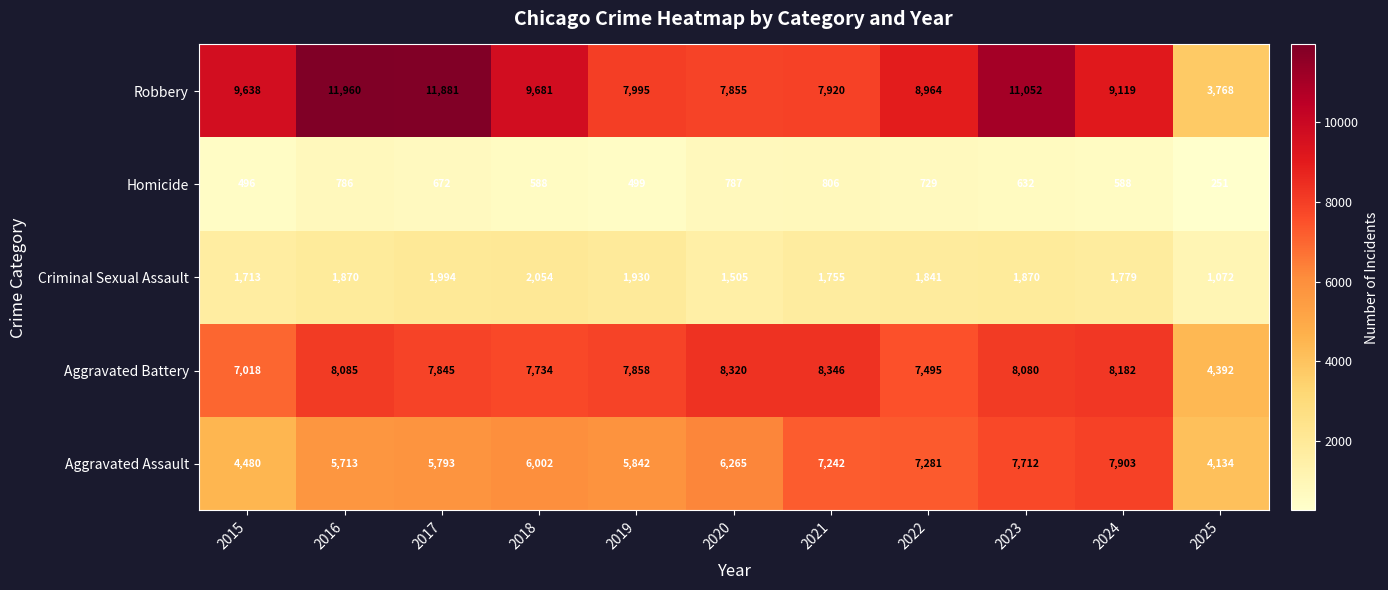

Which series has the largest range (max minus min)?

Robbery